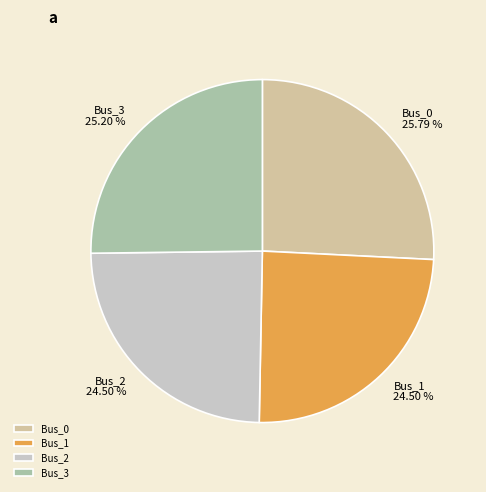

What is the largest slice in the pie chart?

Bus_0